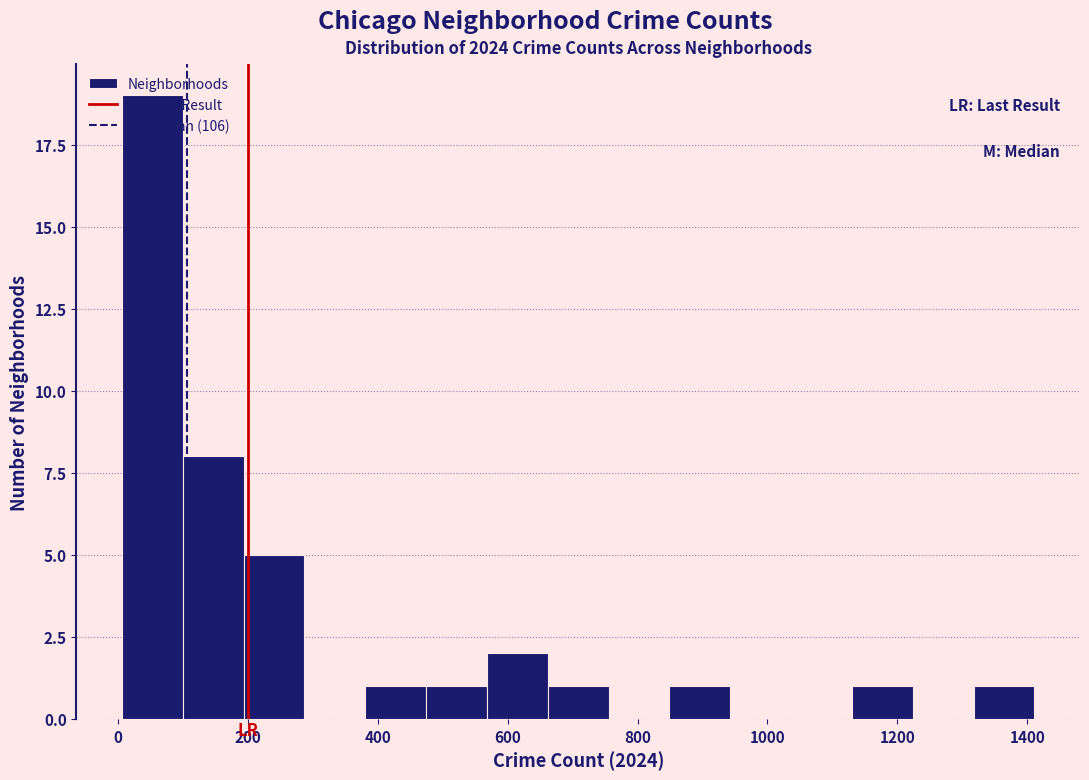

How tall is the bar that spans 840 to 940 on the x-axis? Neither the bar edges nor the heights are printed on the chart, so give them approximately, as read against the axes.

1